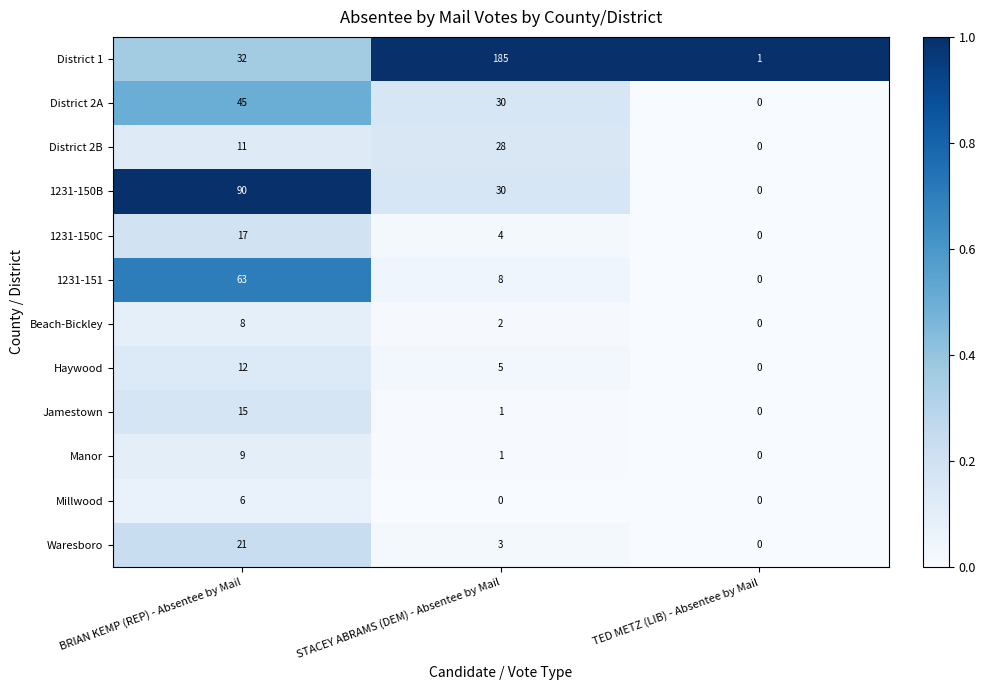

What is the sum of all Haywood values?

17